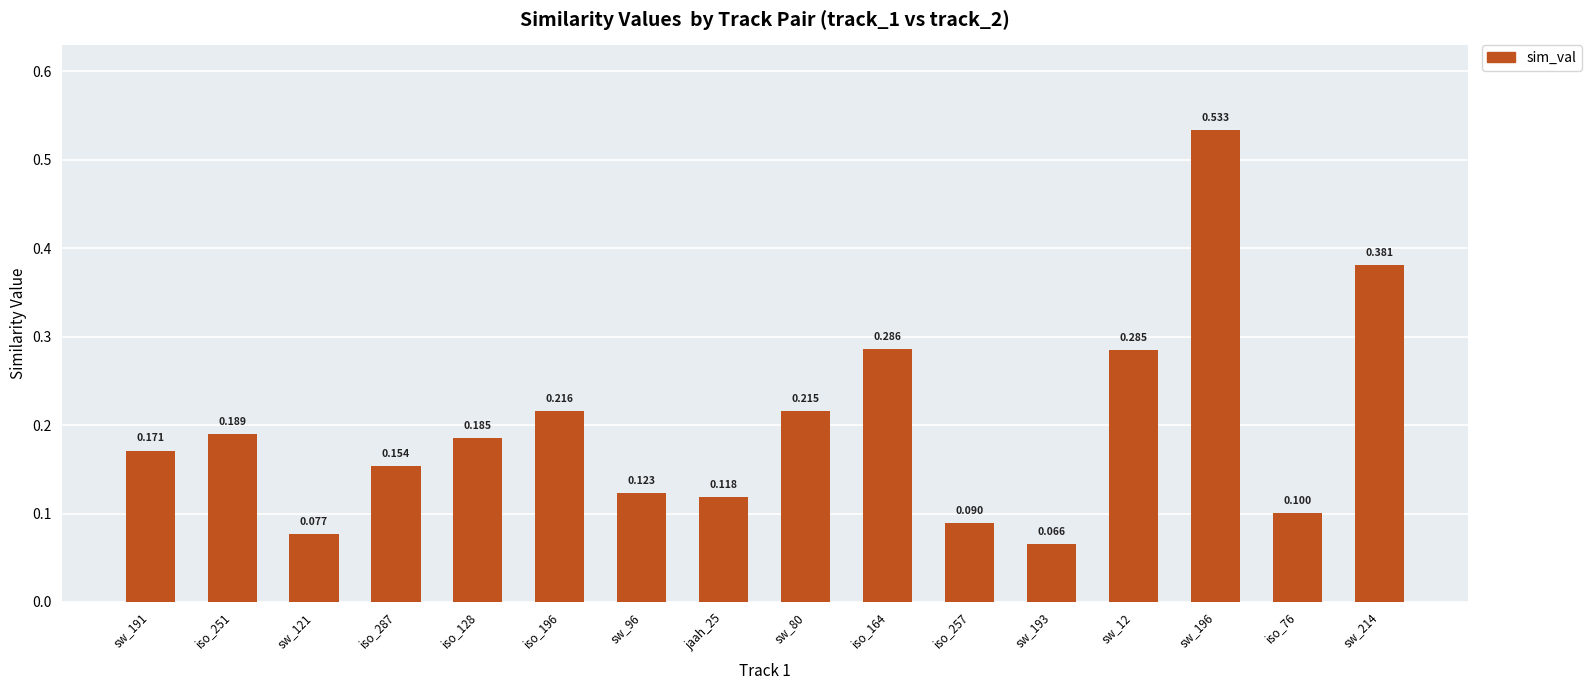

Rank the categories by value from highest to lowest.

sw_196, sw_214, iso_164, sw_12, iso_196, sw_80, iso_251, iso_128, sw_191, iso_287, sw_96, jaah_25, iso_76, iso_257, sw_121, sw_193